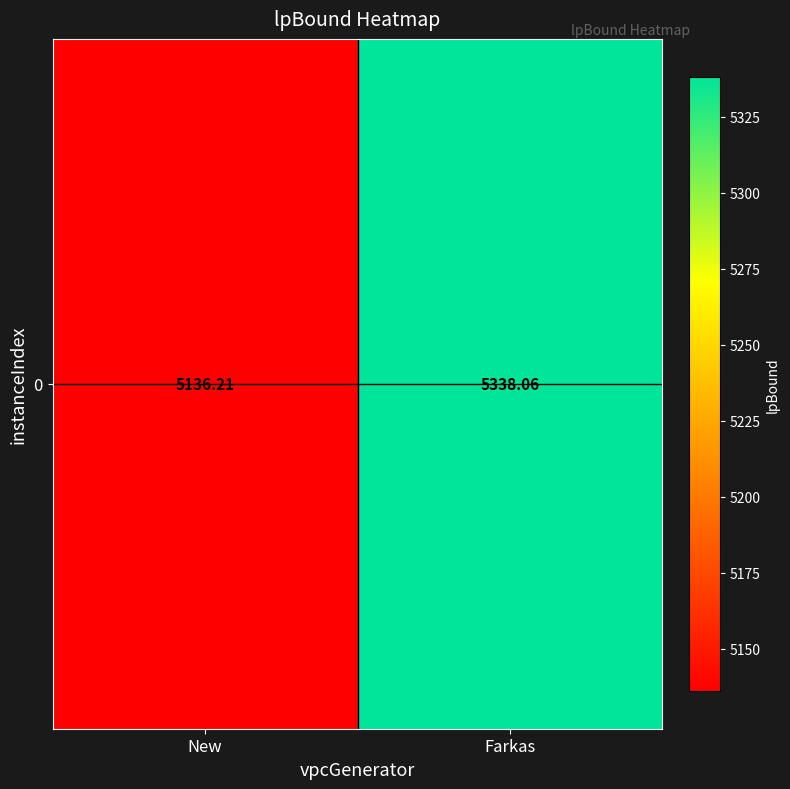

List the labels in order of value, largest first.

Farkas, New